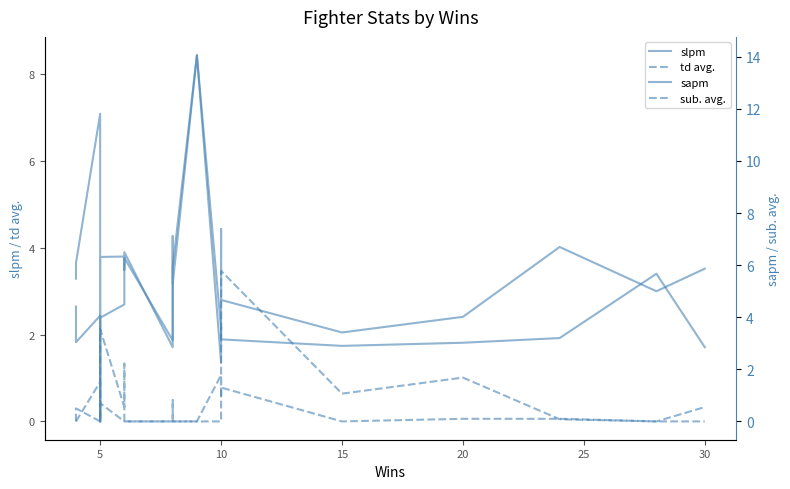

How many times do slpm and sapm cross each other?

8